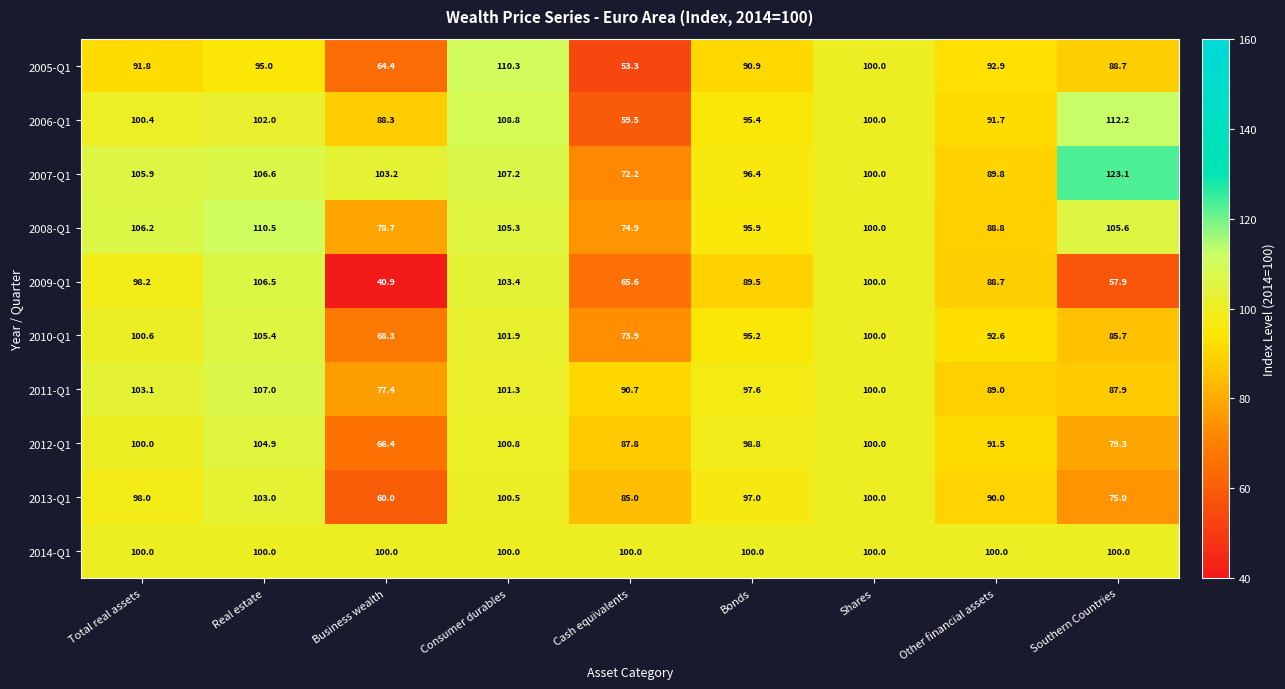

At which label does 2012-Q1 reach its peak?

Real estate